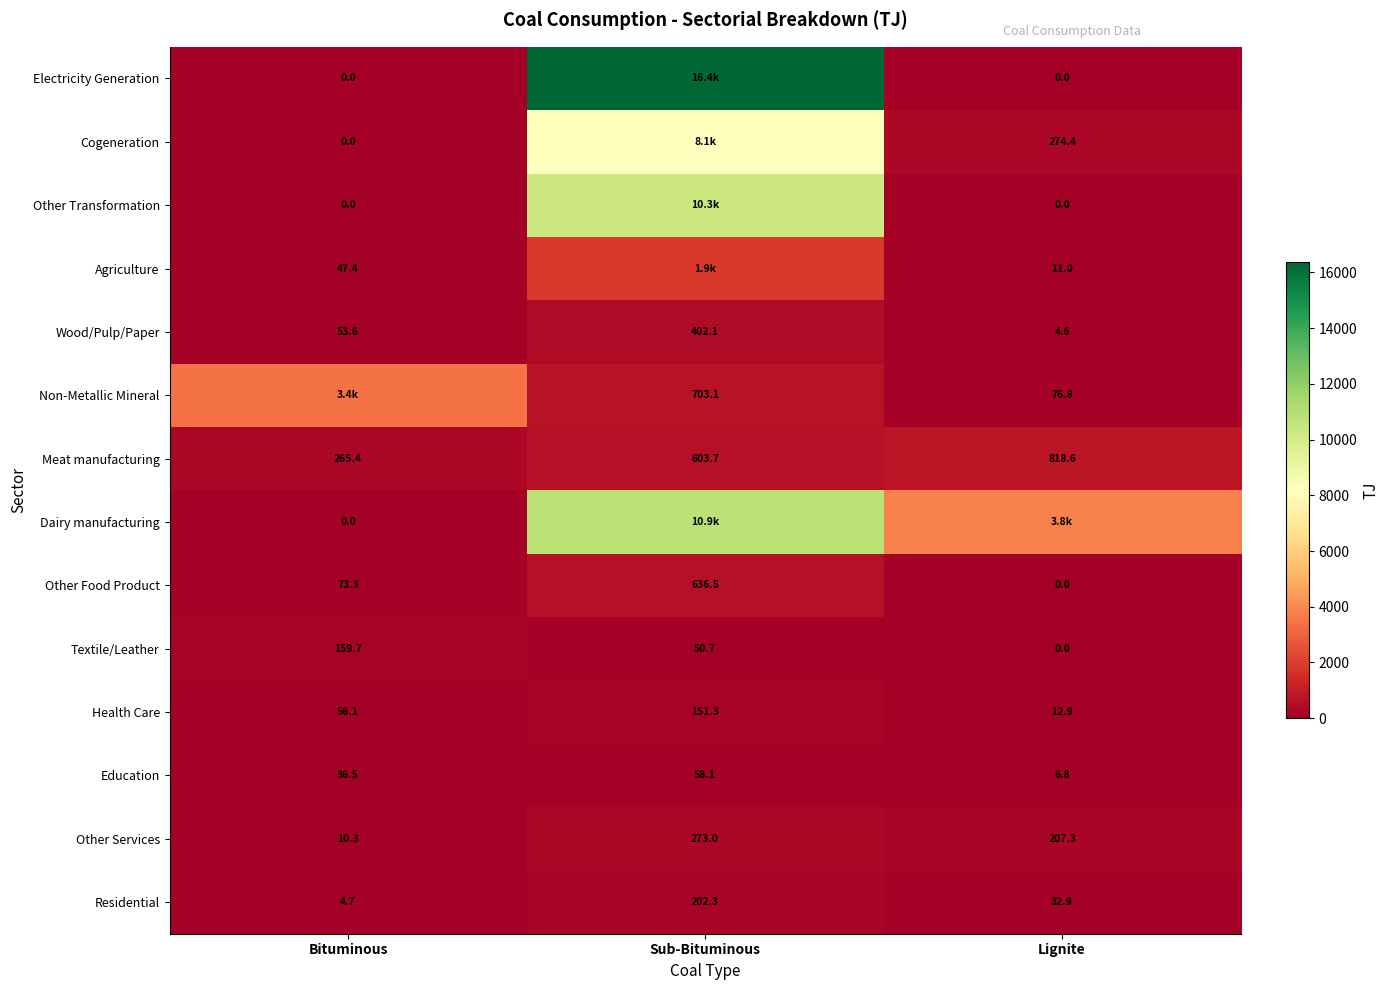

At which label does Other Food Product reach its peak?

Sub-Bituminous